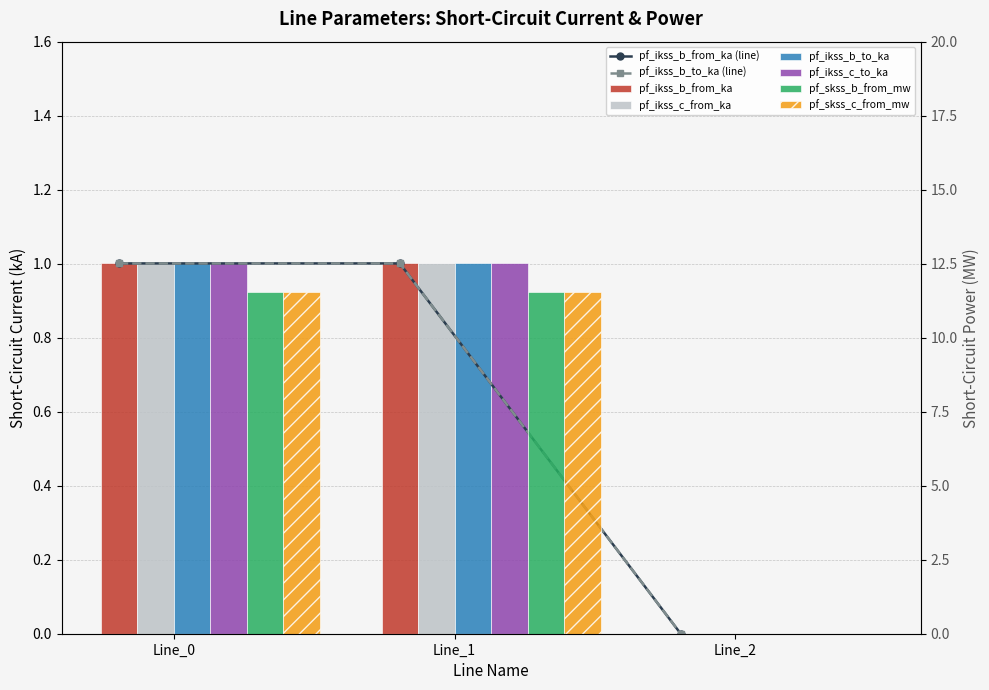

At which category is the sum across all series the highest?

Line_1